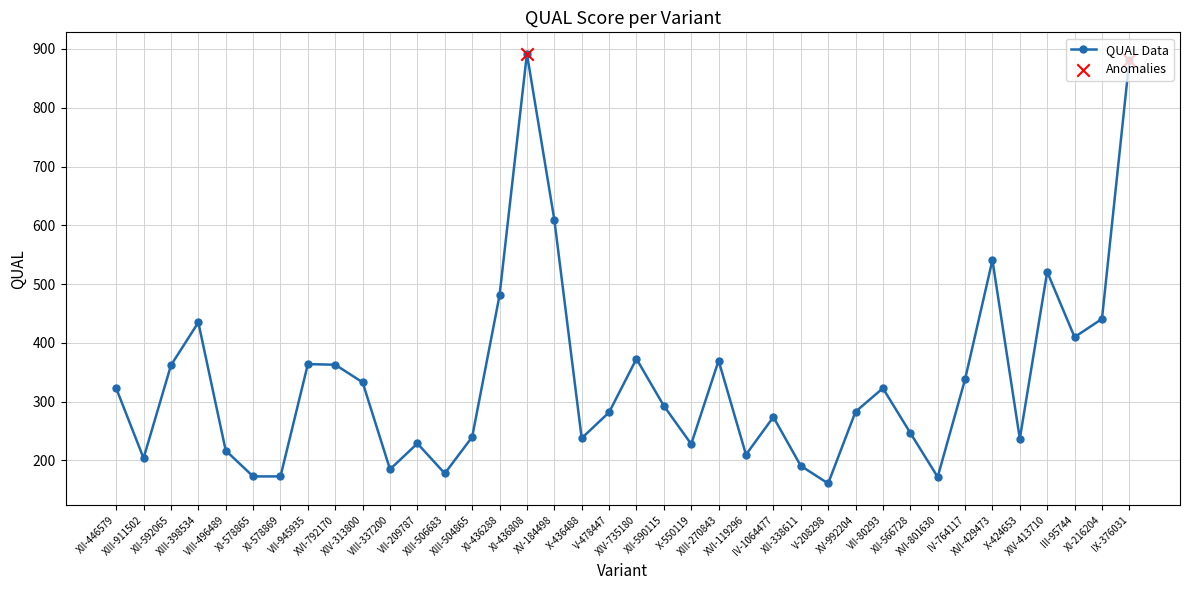

What is the ratio of the value at XI-578865 to the value at XII-592065?

0.5